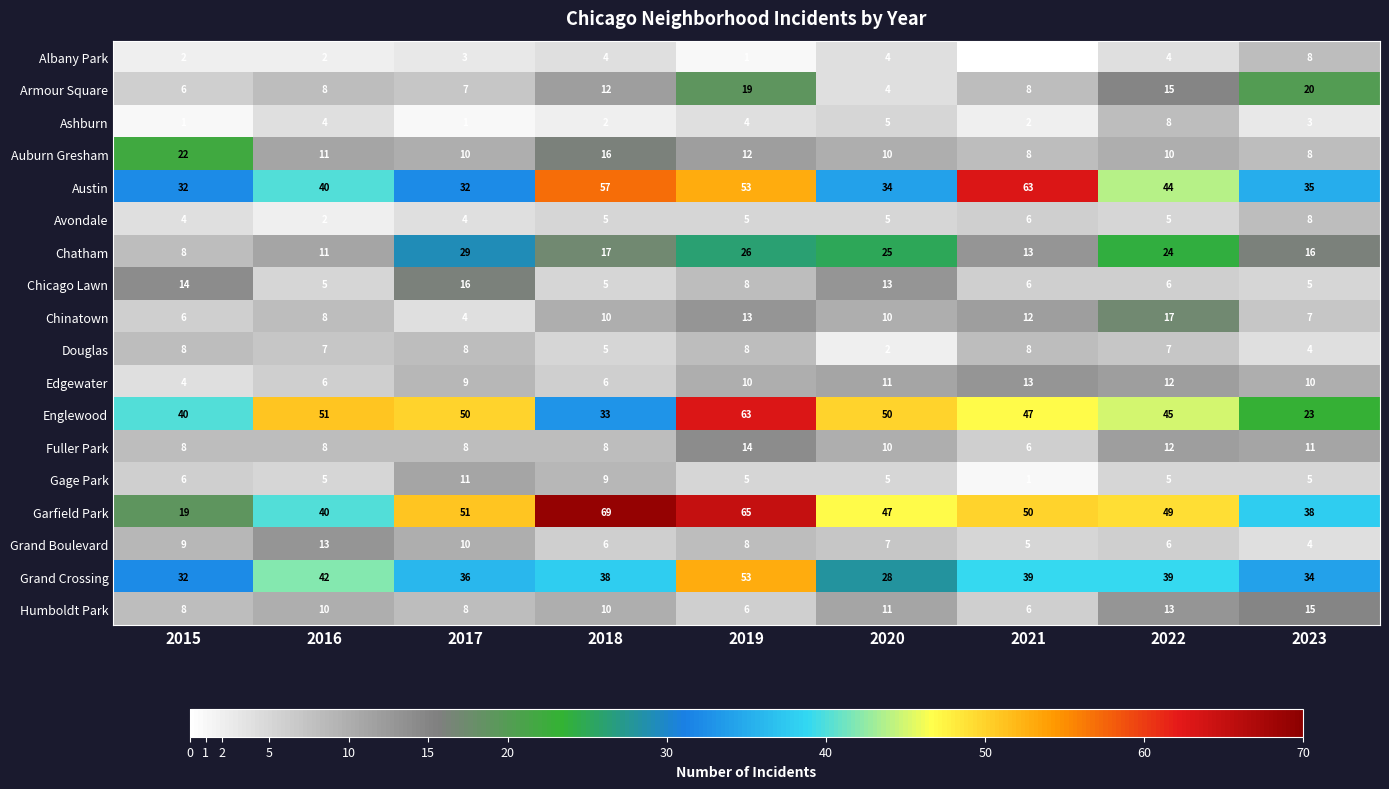

Between 2020 and 2016, which is larger?

2020